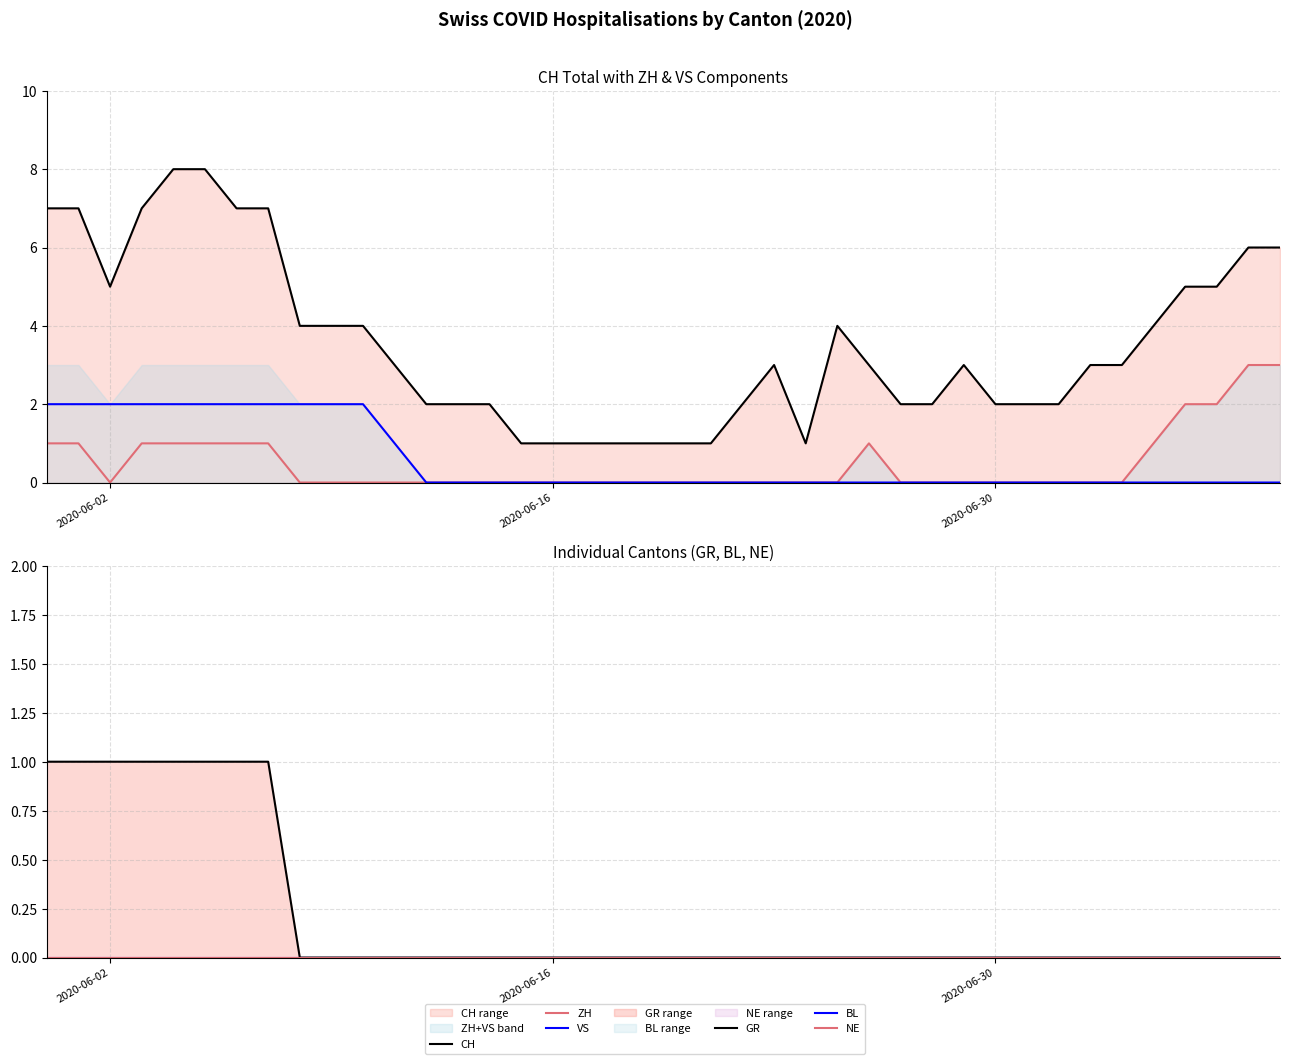

True or false: VS and CH intersect in this chart.

False